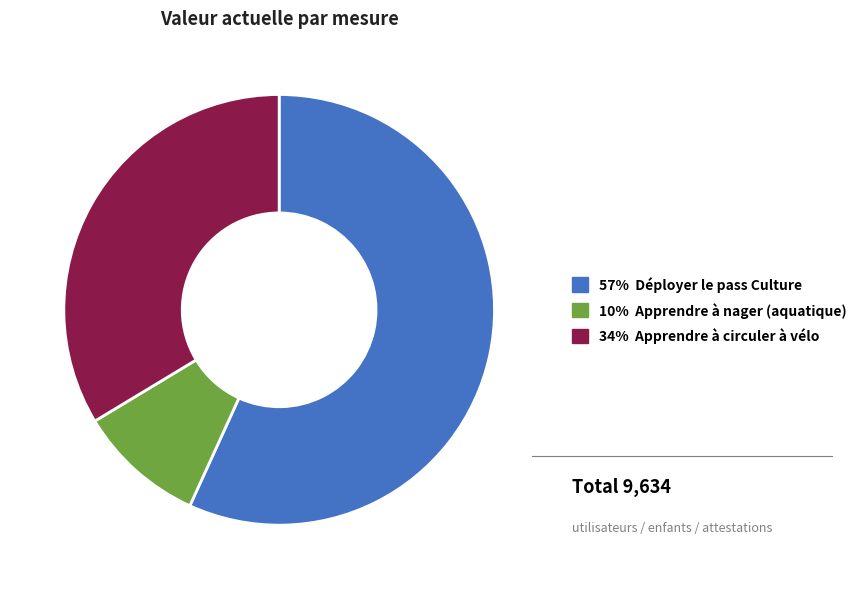

Is there a majority slice in this chart?

Yes